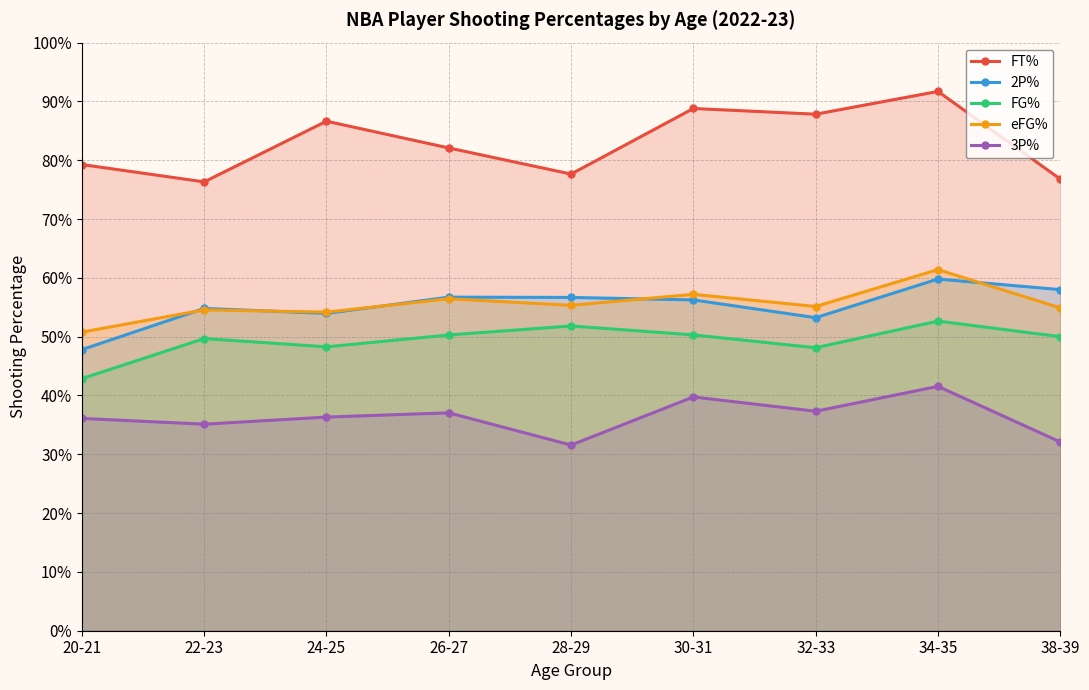

How many distinct data groups are displayed?

5